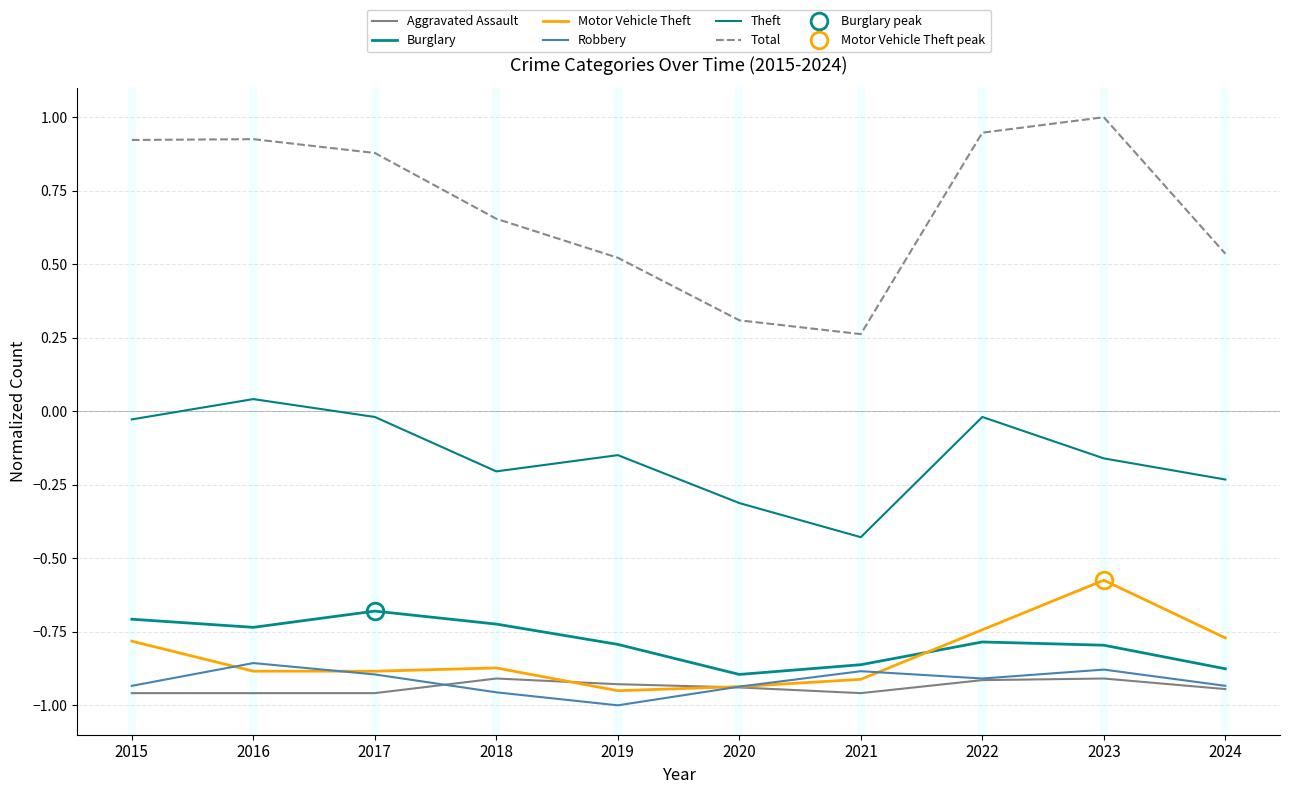

The value of Robbery at 2018 is -1.0. True or false?

True